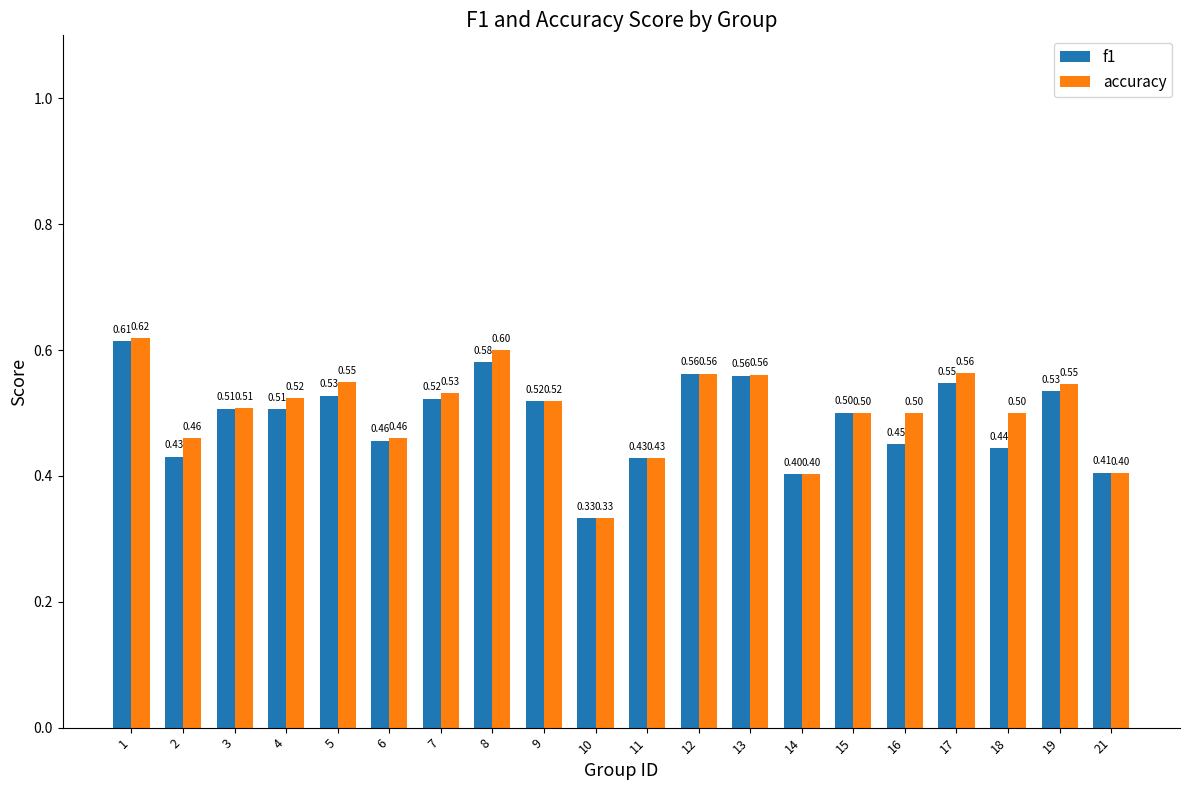

Which series changed the most between 2 and 16?

accuracy